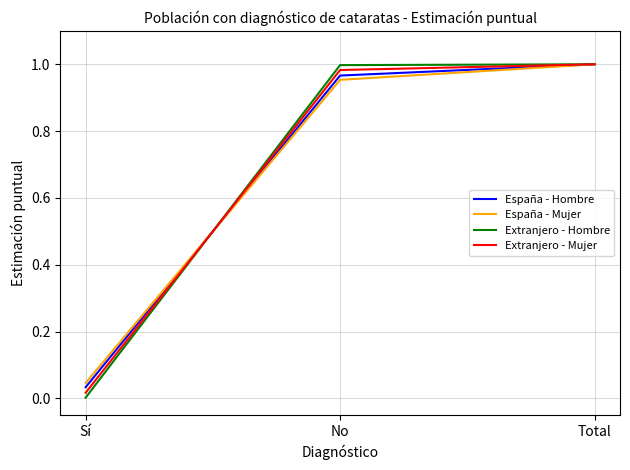

Where is Extranjero - Hombre nearest to the value 0?

Sí